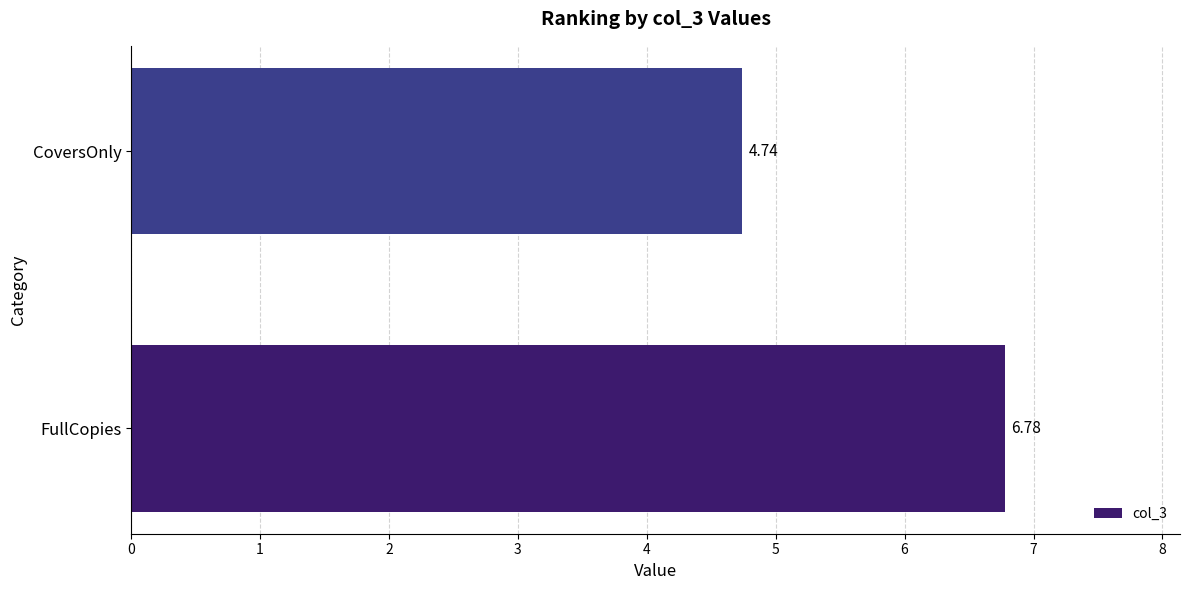

What is the sum of the values at CoversOnly and FullCopies?

11.5